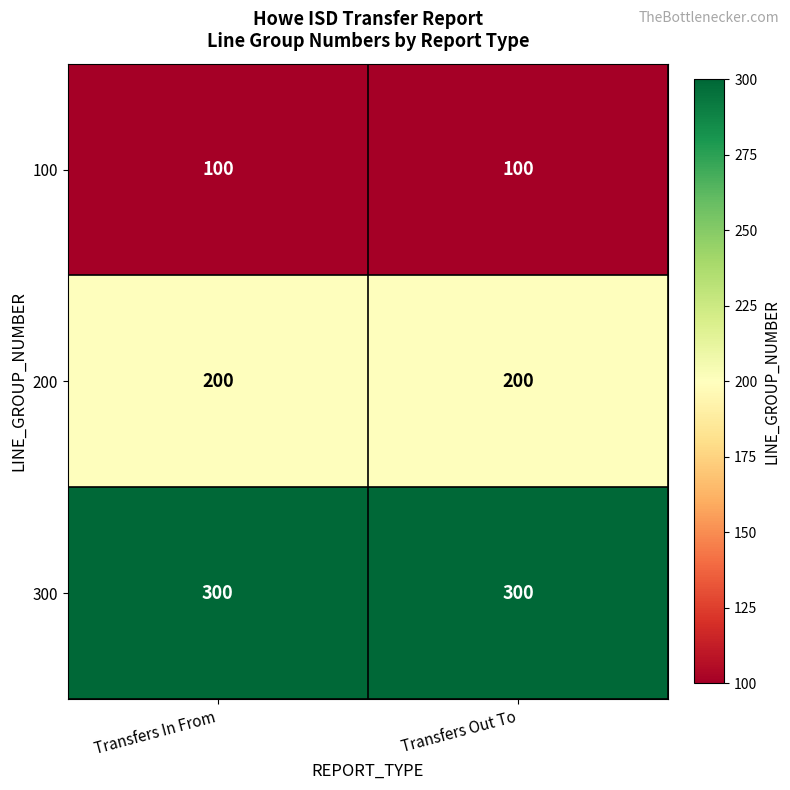

What is the sum of the 200 values at Transfers Out To and Transfers In From?

400